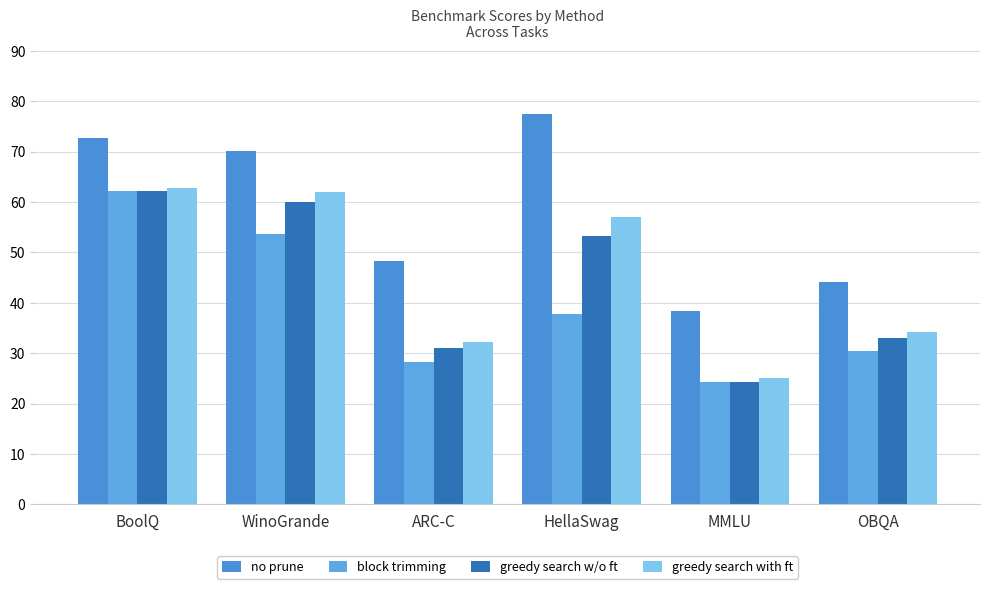

Which has a higher value, BoolQ or HellaSwag?

HellaSwag